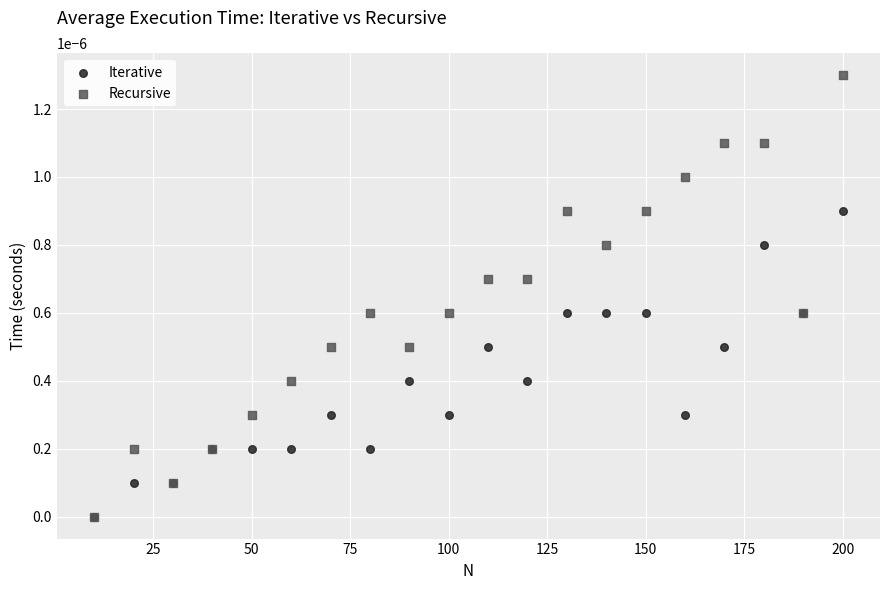

What are all the series names shown in the legend?

Iterative, Recursive